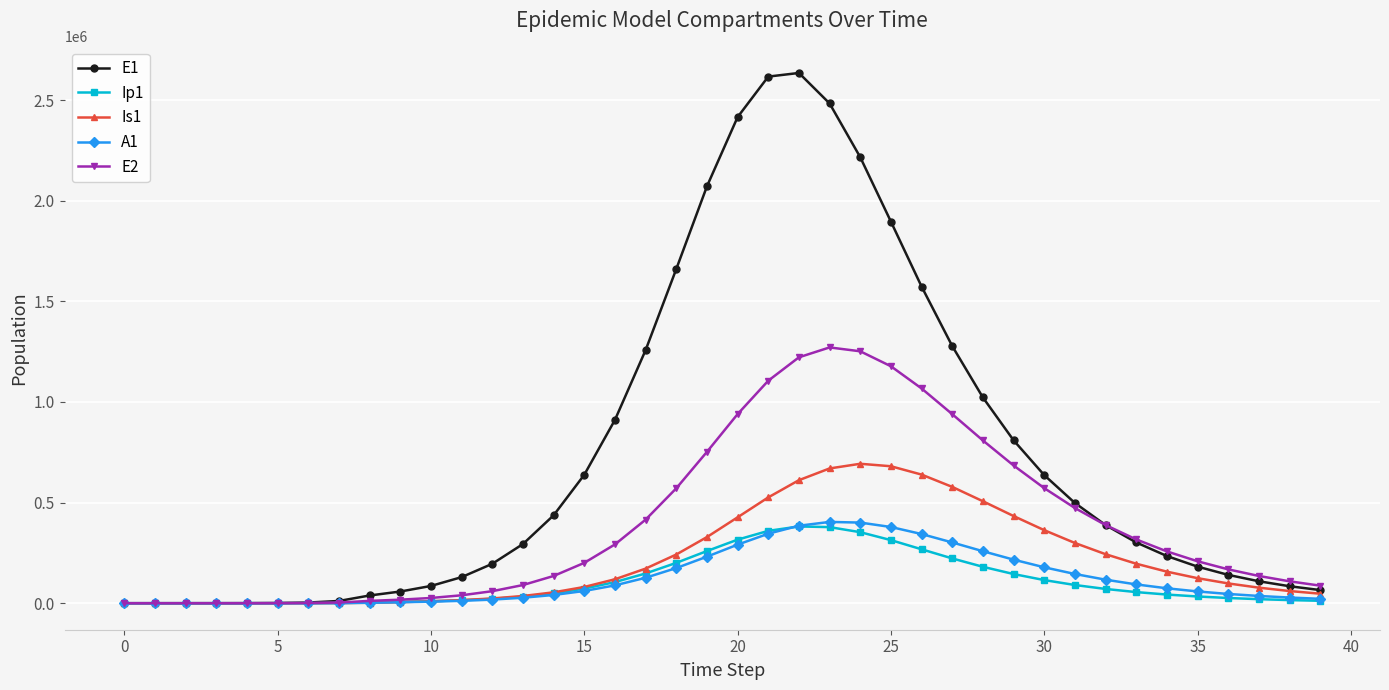

Does the chart have visible grid lines?

Yes